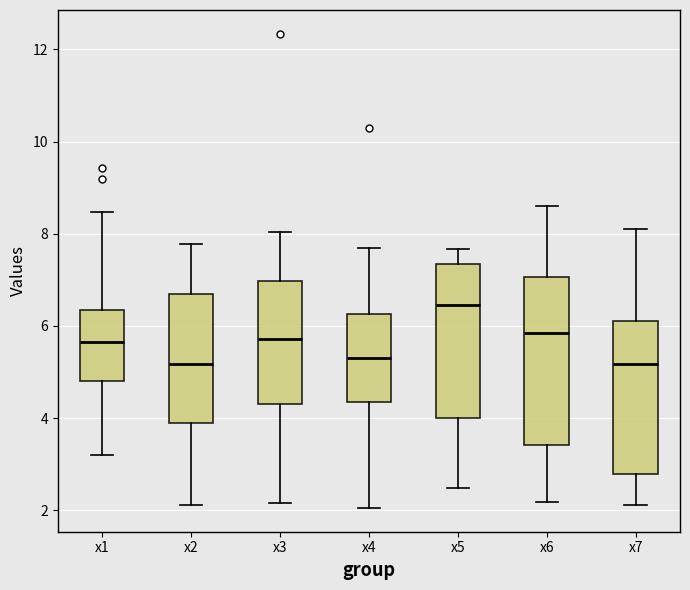

Reading left to right, read every box against the y-axis: the position of its median line, the range the box covers, and the ends of its whiskers. The values are not printed on the chart, so give them approximately, as read against the axis.

x1: median 5.6, box 4.8 to 6.4, whiskers 3.2 to 8.4
x2: median 5.2, box 3.8 to 6.6, whiskers 2.2 to 7.8
x3: median 5.8, box 4.2 to 7.0, whiskers 2.2 to 8.0
x4: median 5.4, box 4.4 to 6.2, whiskers 2.0 to 7.6
x5: median 6.4, box 4.0 to 7.4, whiskers 2.4 to 7.6
x6: median 5.8, box 3.4 to 7.0, whiskers 2.2 to 8.6
x7: median 5.2, box 2.8 to 6.2, whiskers 2.2 to 8.2